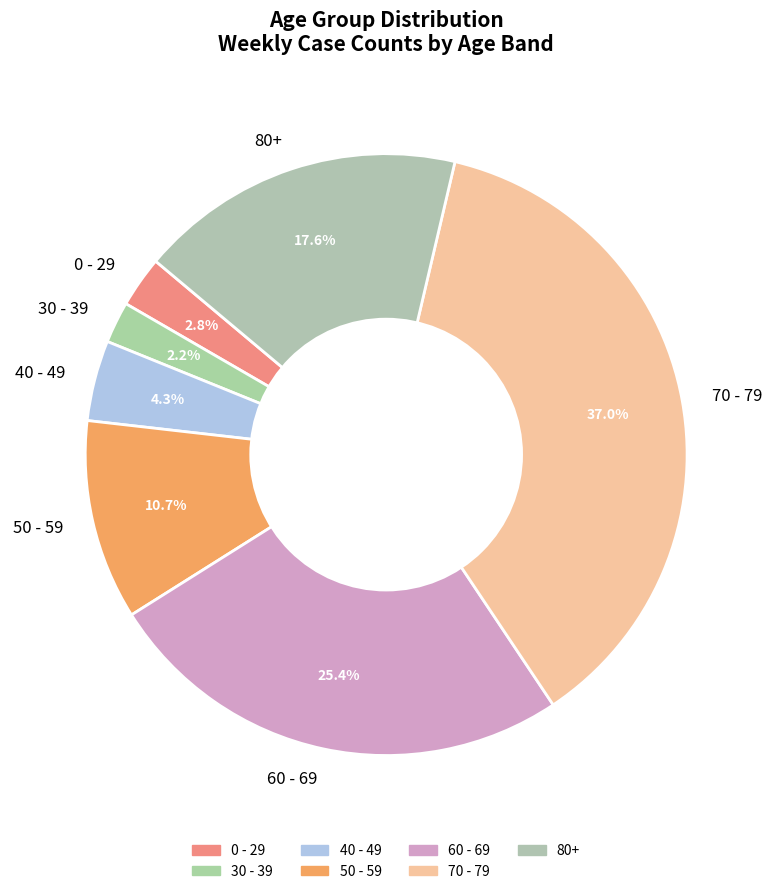

Approximately how many times larger is the value at 80+ compared to 40 - 49?

4.1